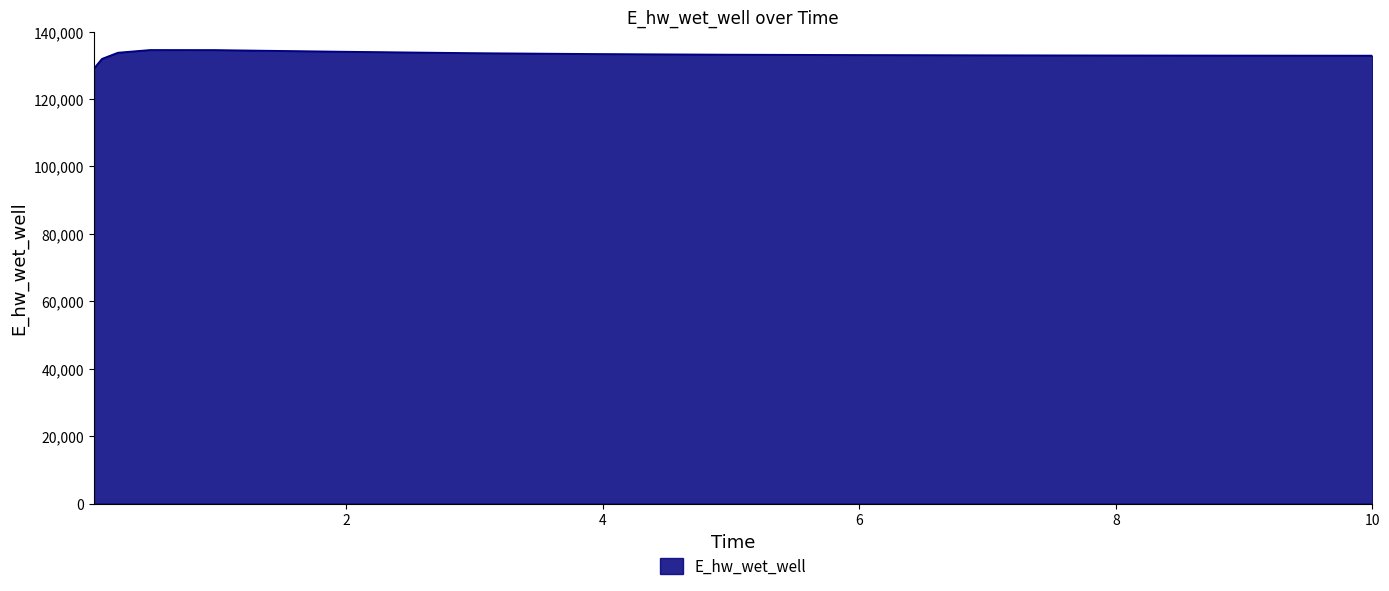

What is the smallest value displayed?

129032.5